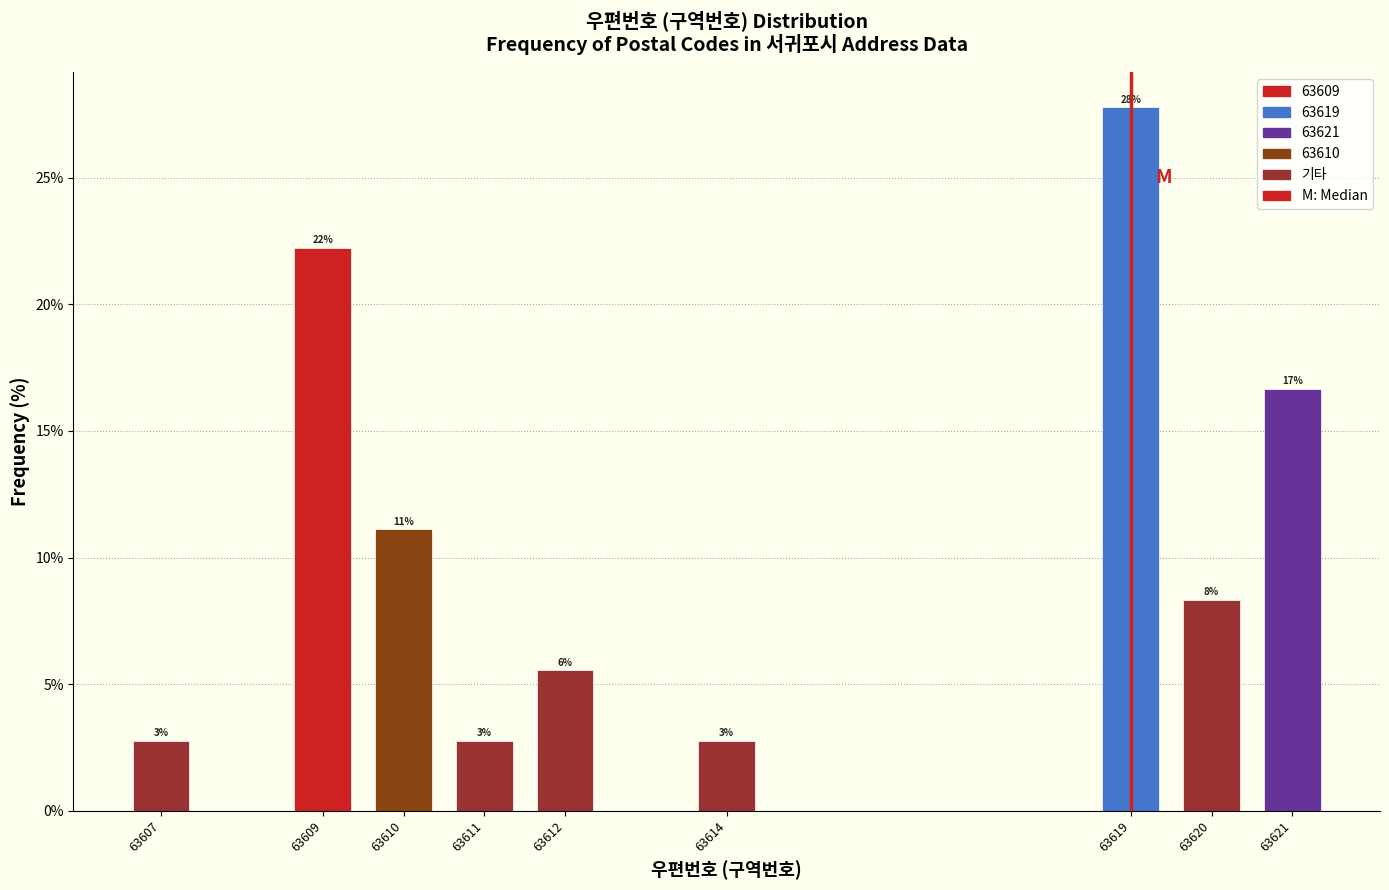

How many bars are there in total?

9